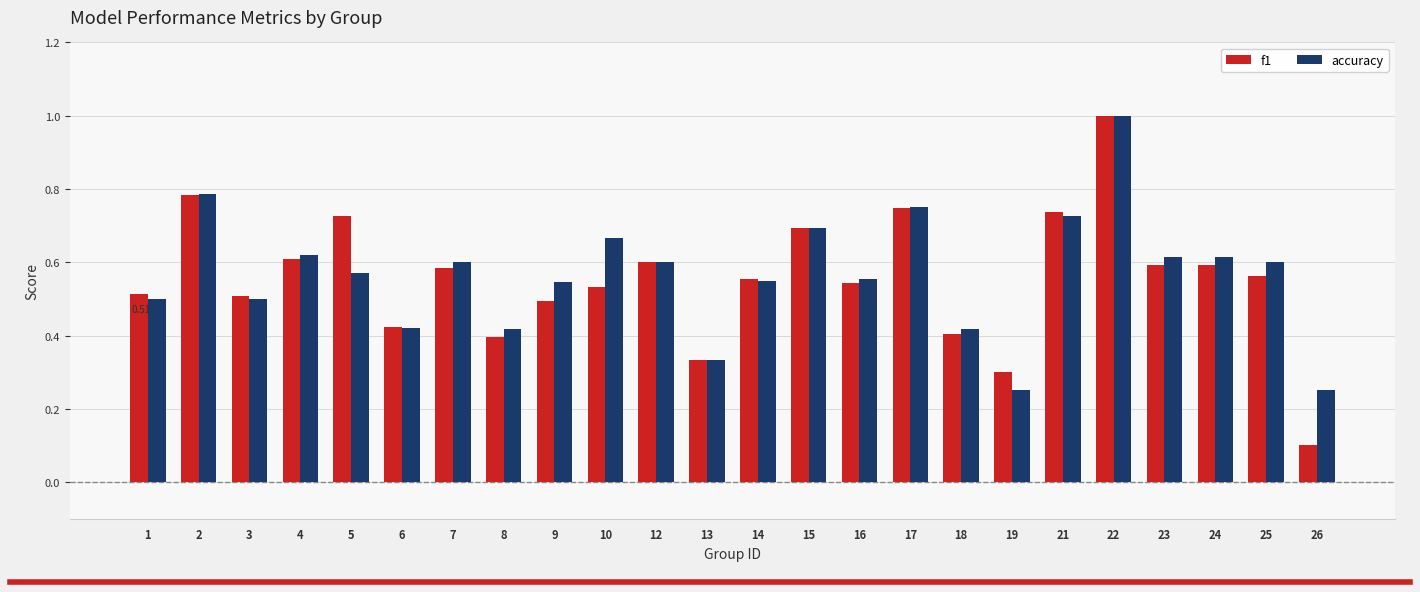

What is the sum of the accuracy values at 25 and 6?

1.0